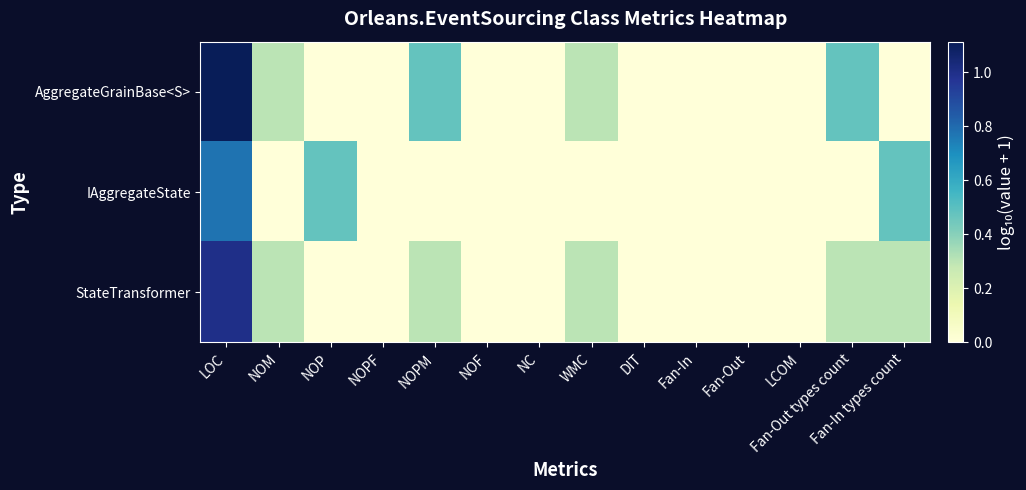

Which series changed the most between WMC and Fan-Out?

AggregateGrainBase<S>